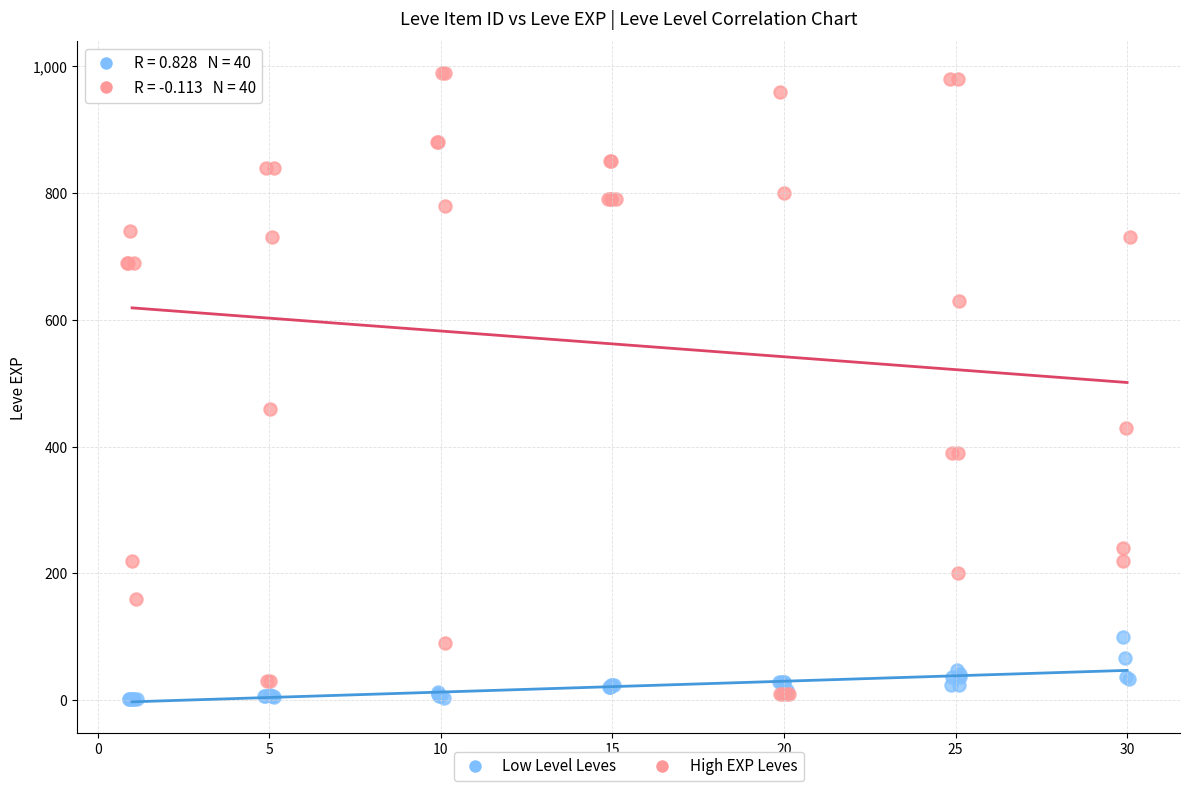

What are all the series names shown in the legend?

Low Level Leves, High EXP Leves